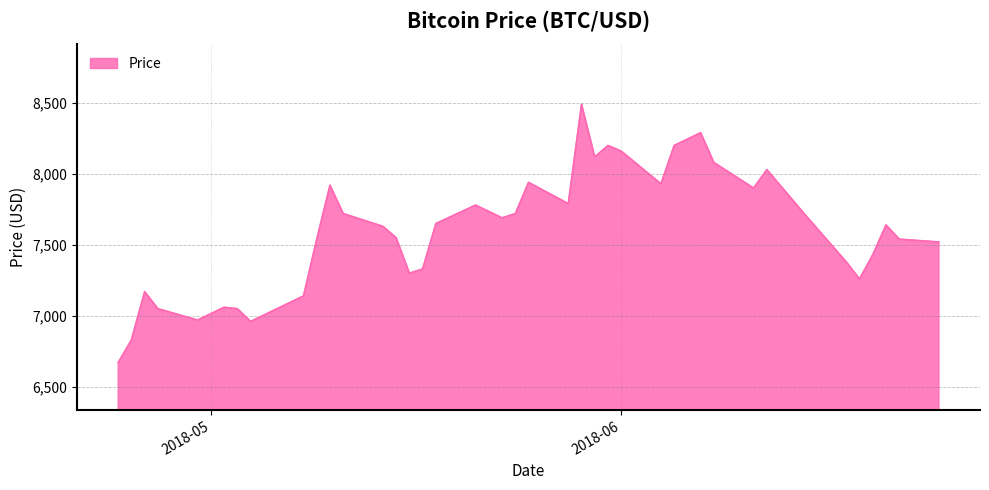

What is the difference between the maximum and minimum values?

1820